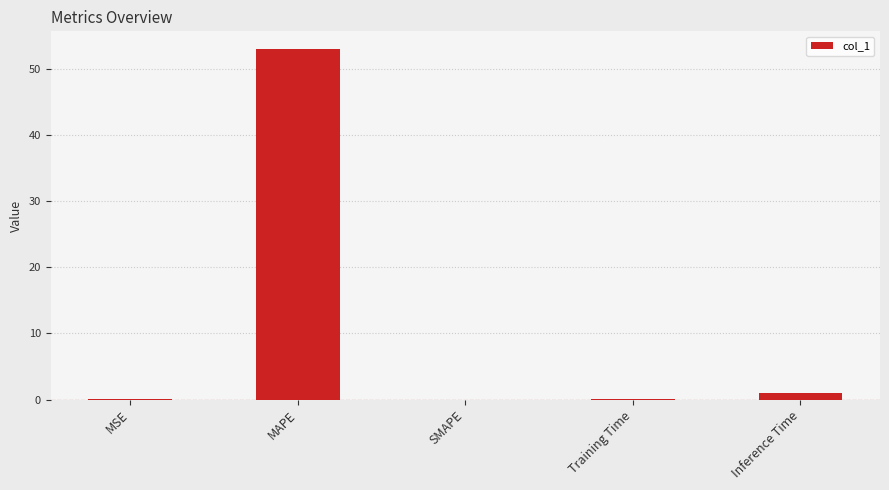

At which category does the chart reach its peak across all series?

MAPE